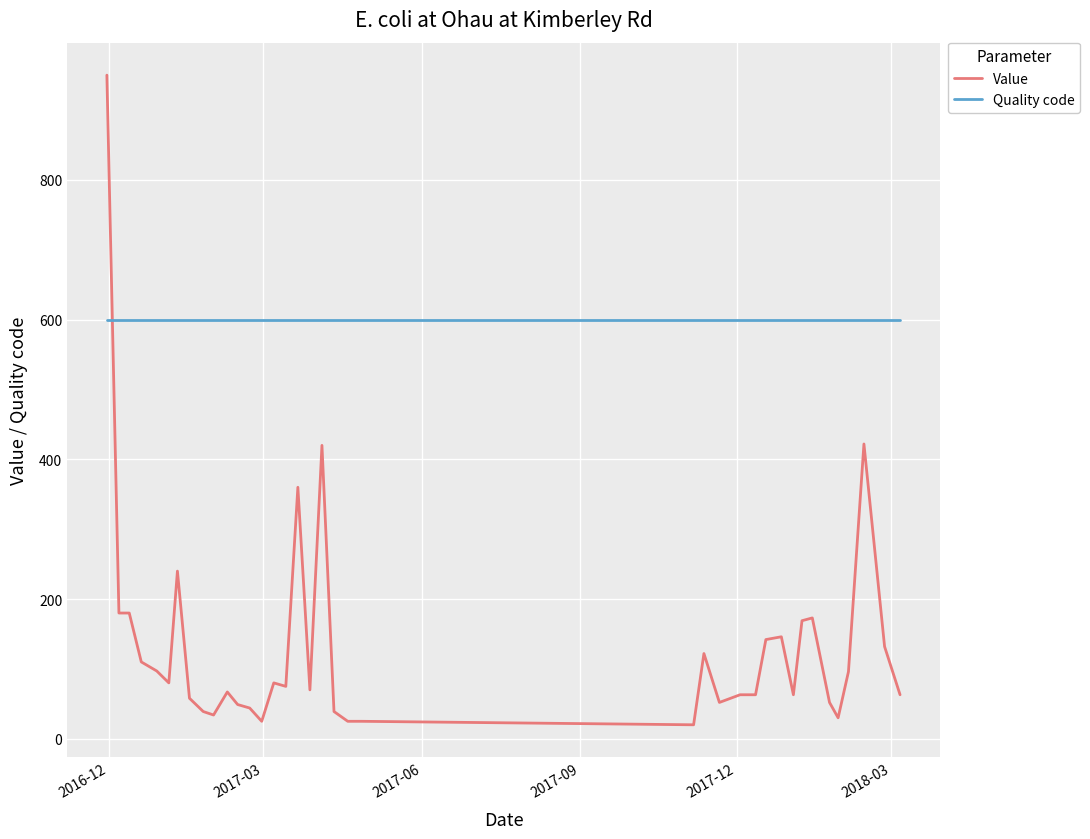

Which series has the largest total across all categories?

Quality code